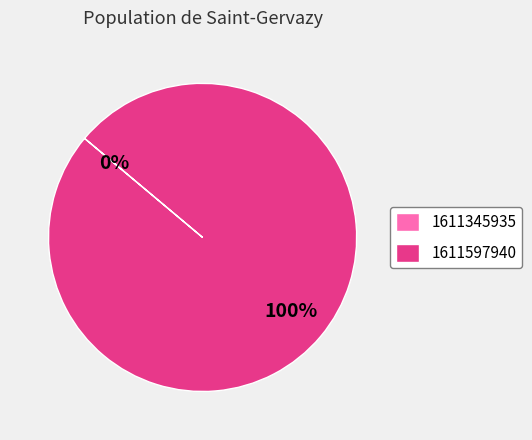

The 1611345935 slice represents 1% of the pie. True or false?

False